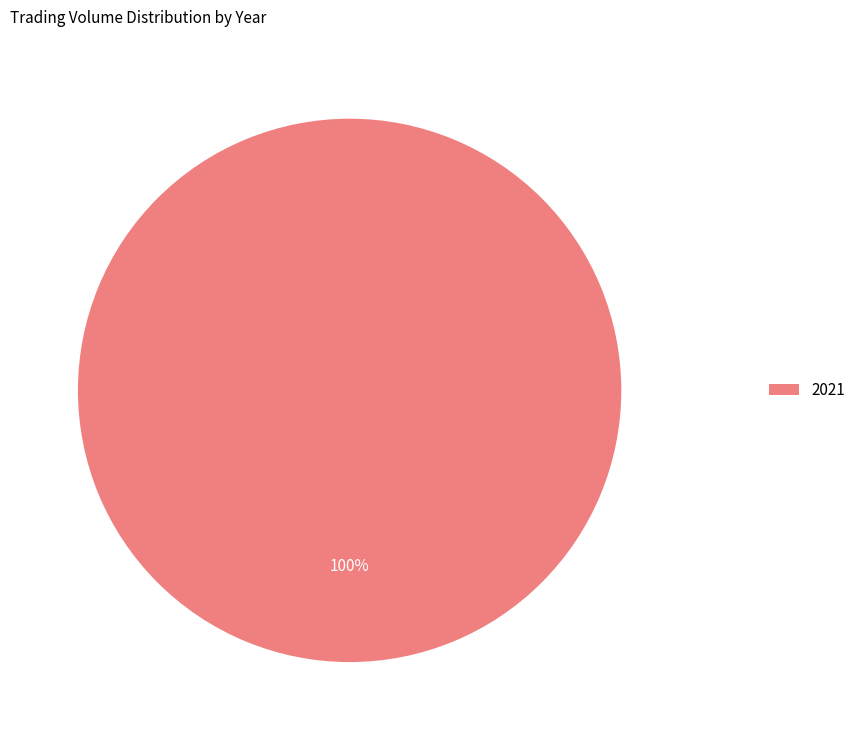

Does any single category account for the majority?

Yes